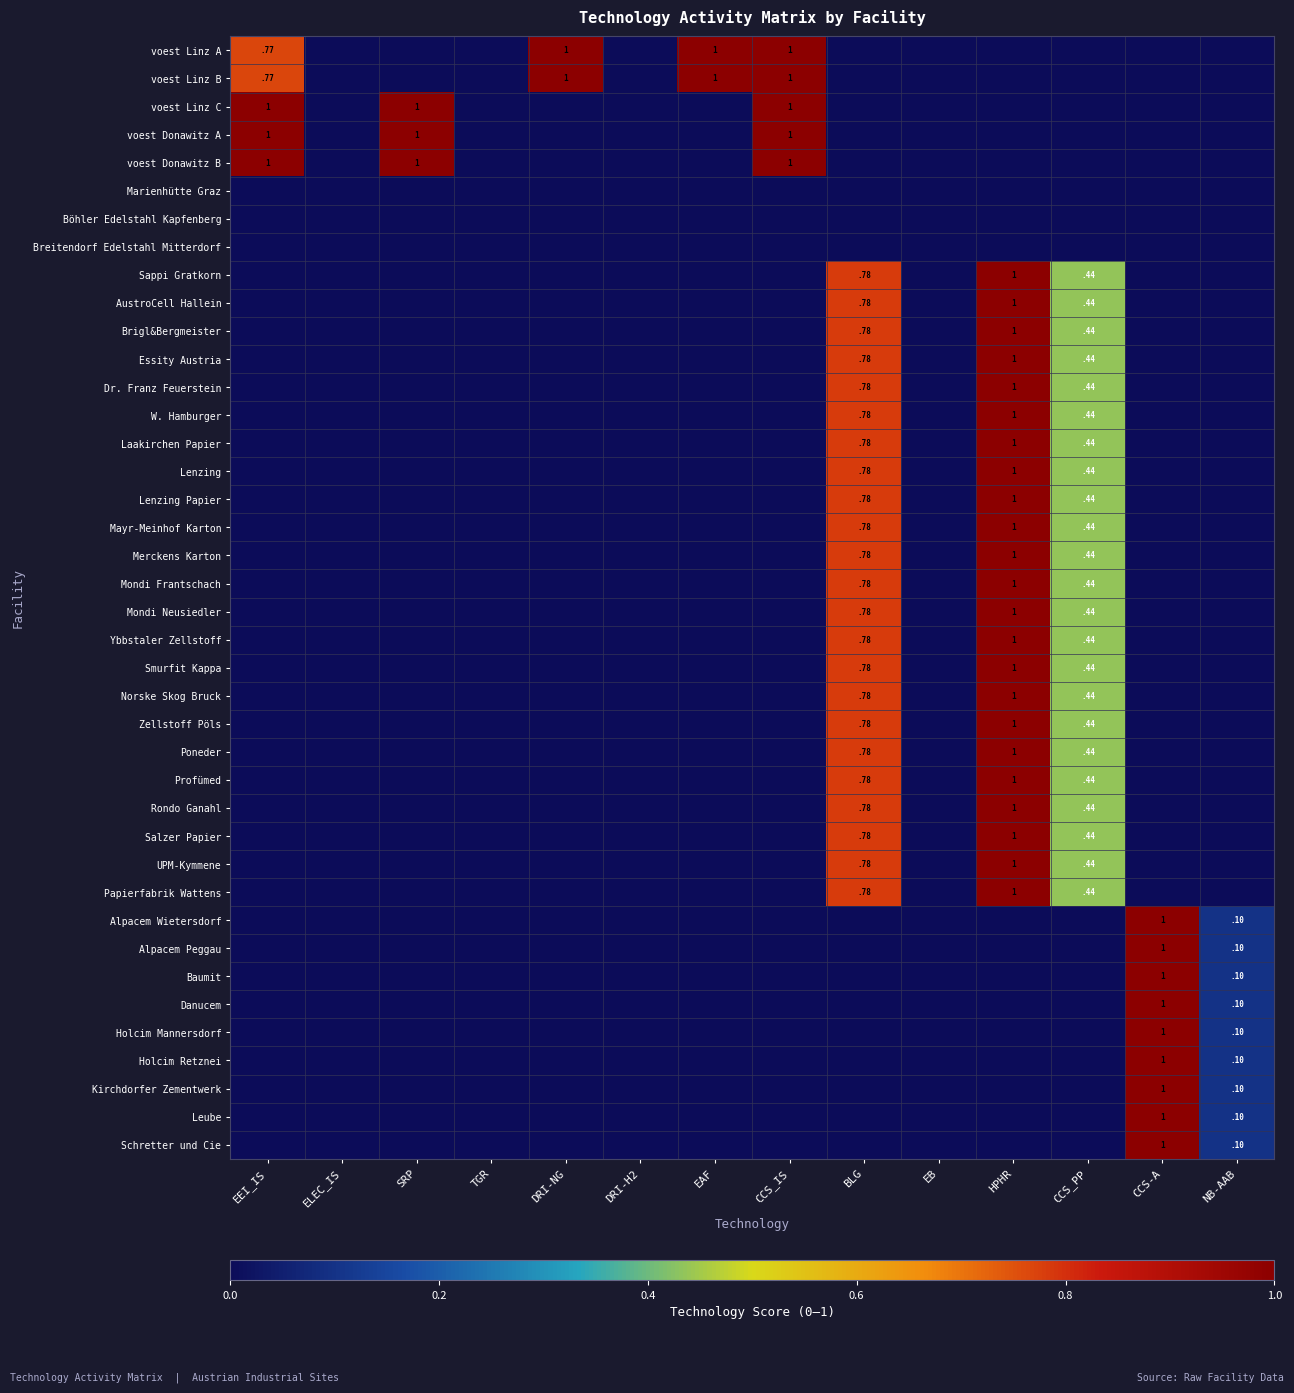

True or false: Holcim Mannersdorf has a value of 1.0 at CCS-A.

True